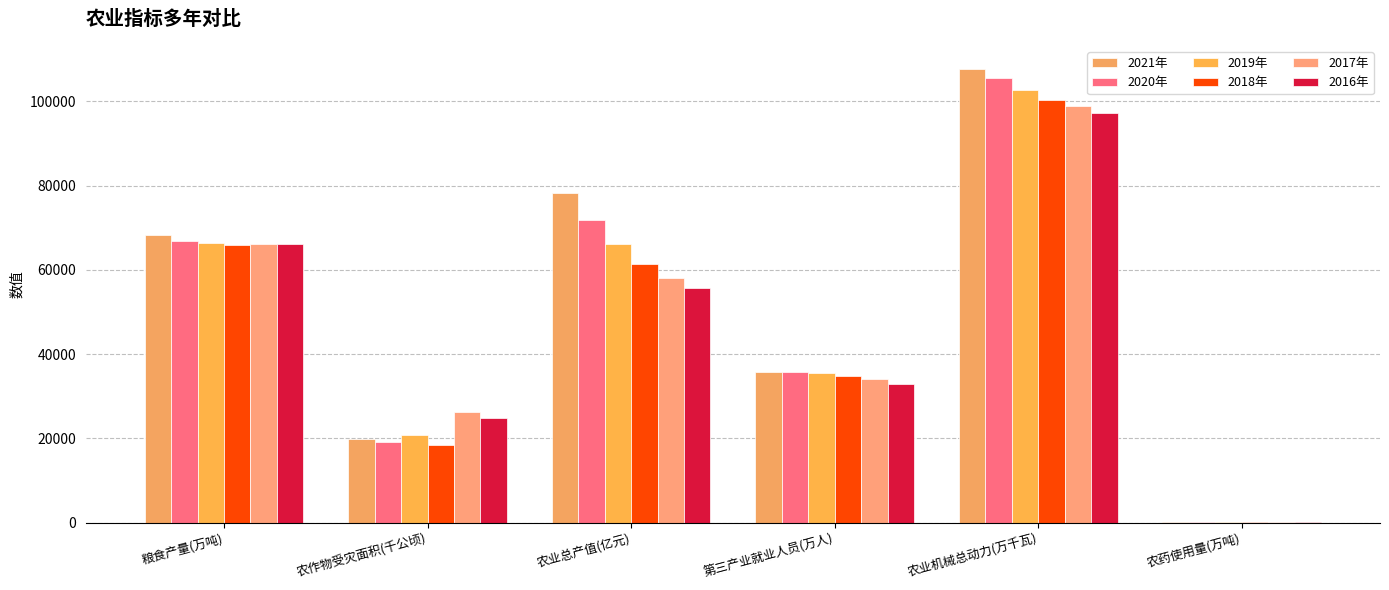

True or false: 2019年 has a value of 66384.3 at 粮食产量(万吨).

True